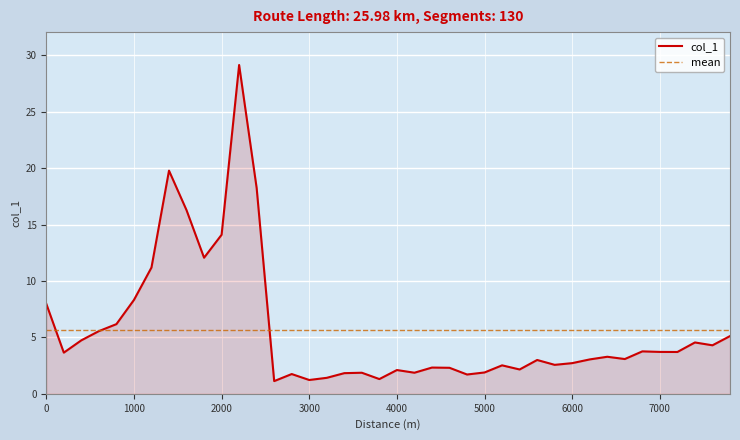

What is the ratio of the value at 200 to the value at 1200?

0.3